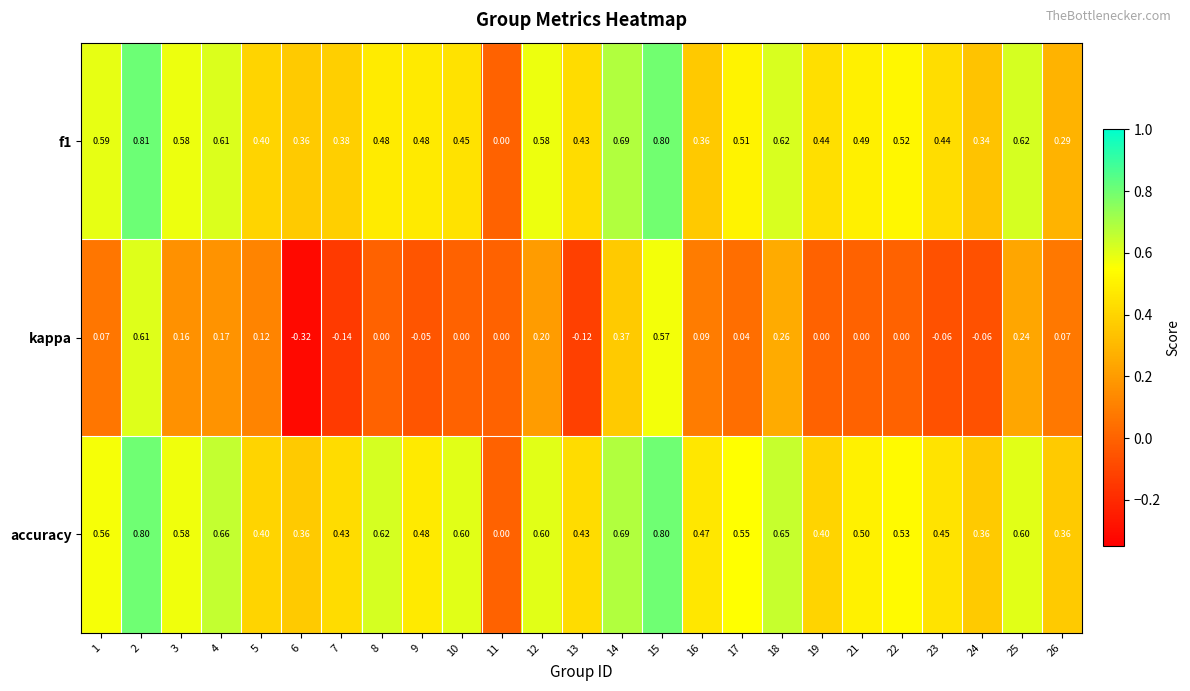

Which series has the largest total across all categories?

accuracy